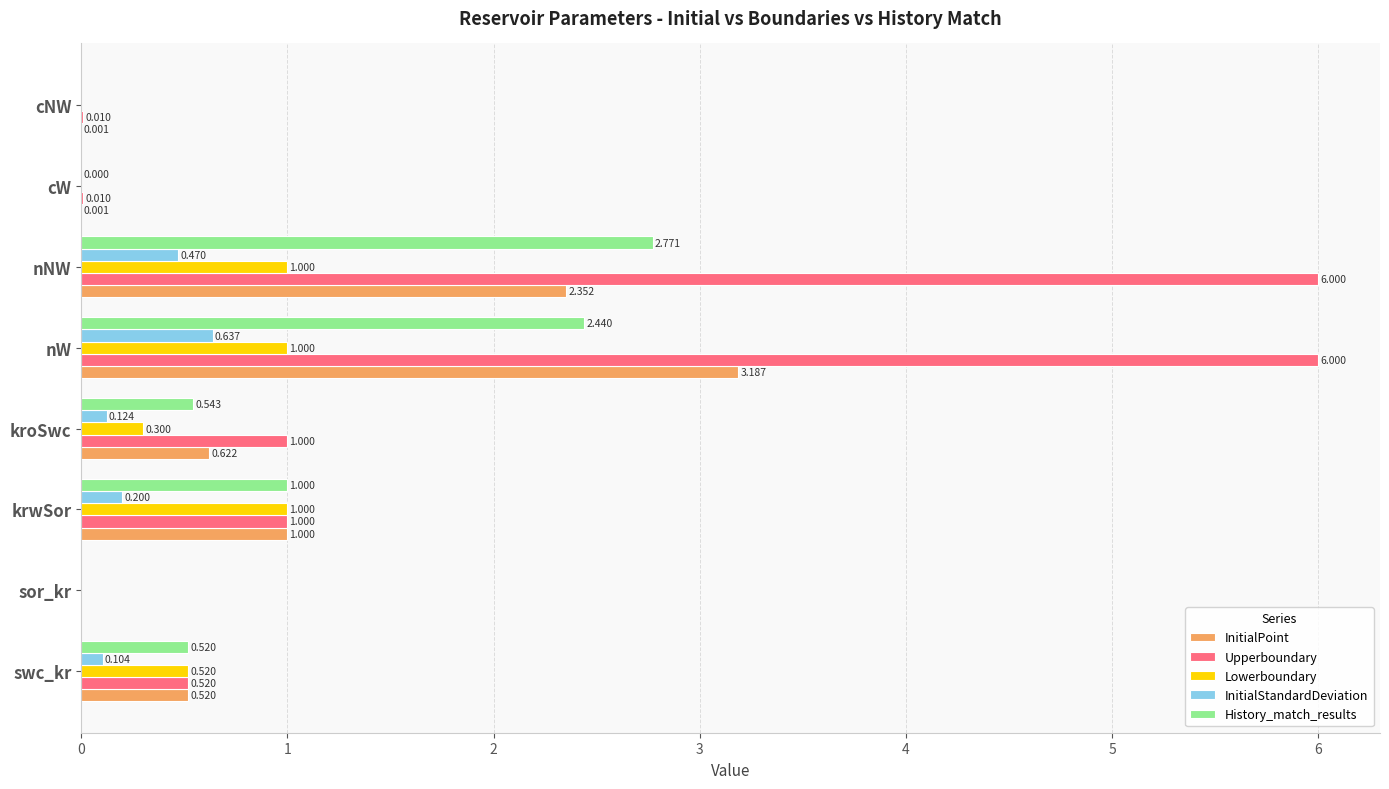

Which series changed the most between sor_kr and nNW?

Upperboundary